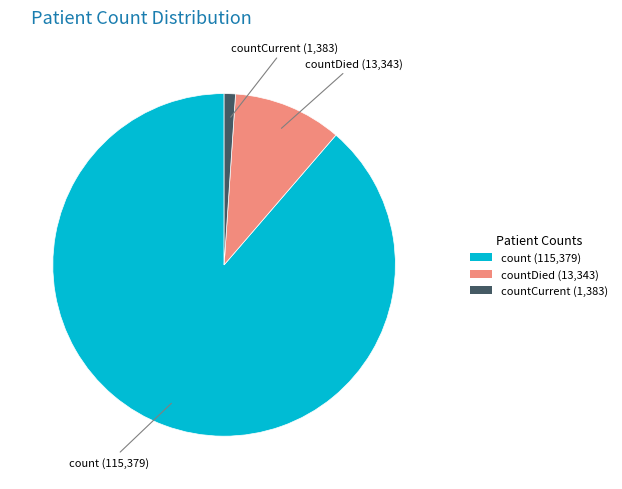

Combined, do countCurrent (1,383) and countDied (13,343) account for over 50%?

No